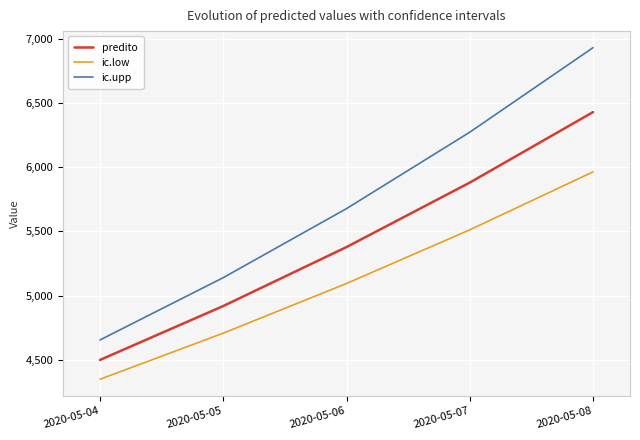

At 2020-05-04, list the series in order from largest to smallest.

ic.upp, predito, ic.low